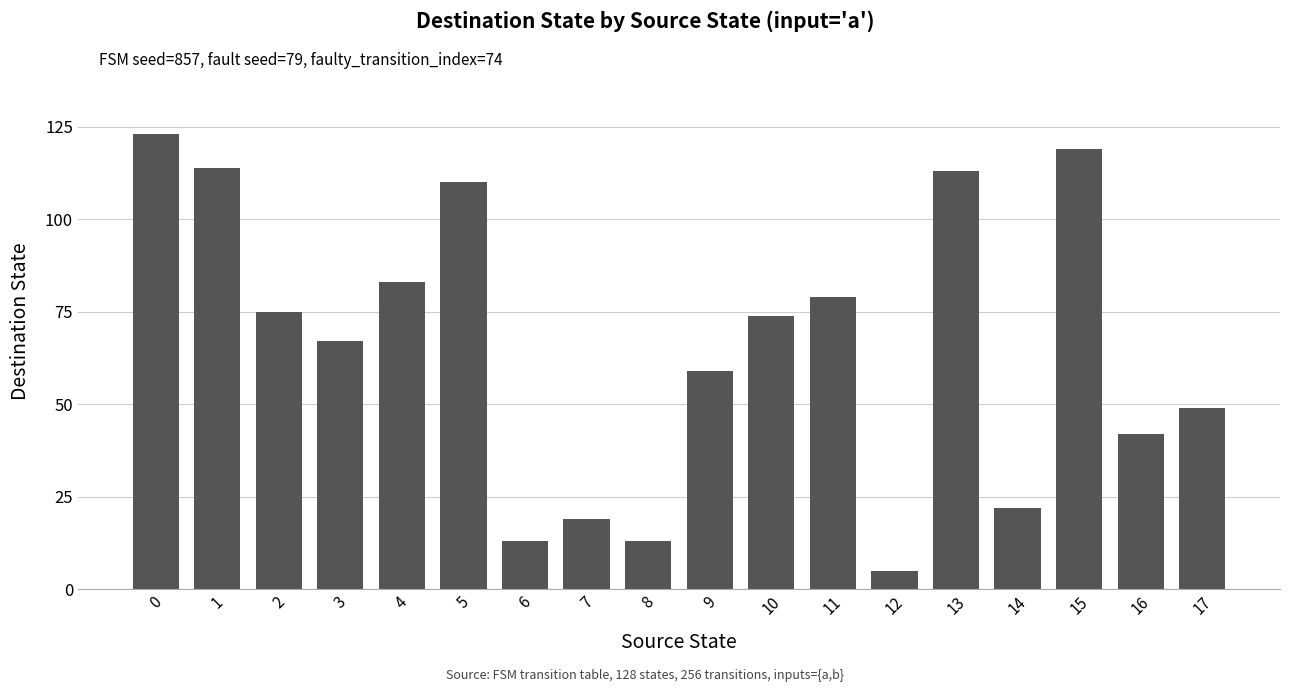

How many values are below 74?

9